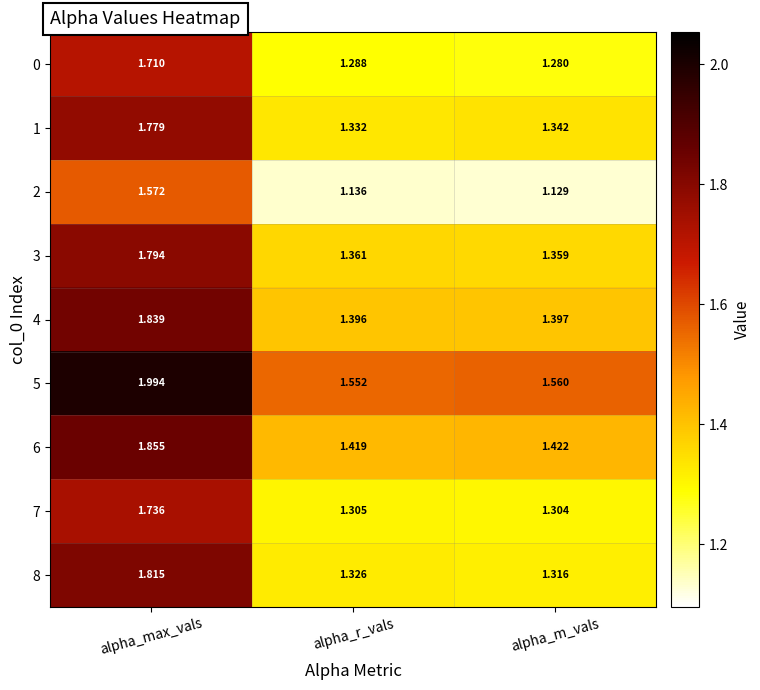

Where is 0 nearest to the value 1?

alpha_m_vals